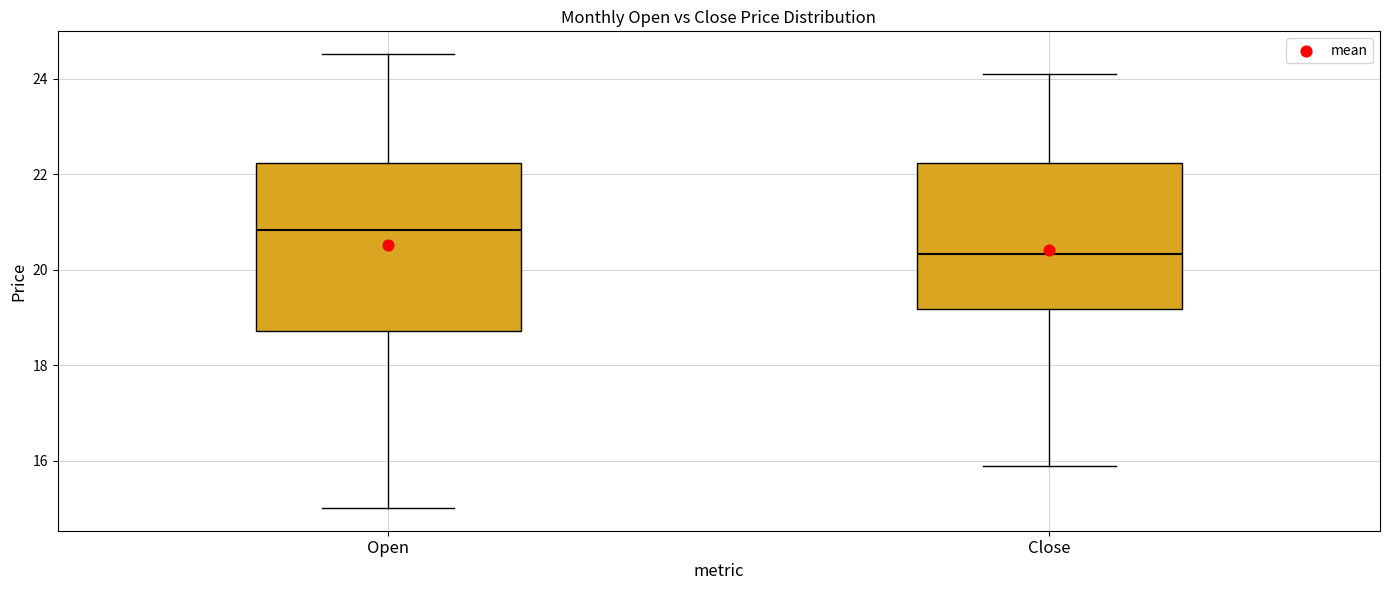

Where is the lower edge of the box for Close on the y-axis? The values are not printed on the chart, so give them approximately, as read against the axis.

19.2